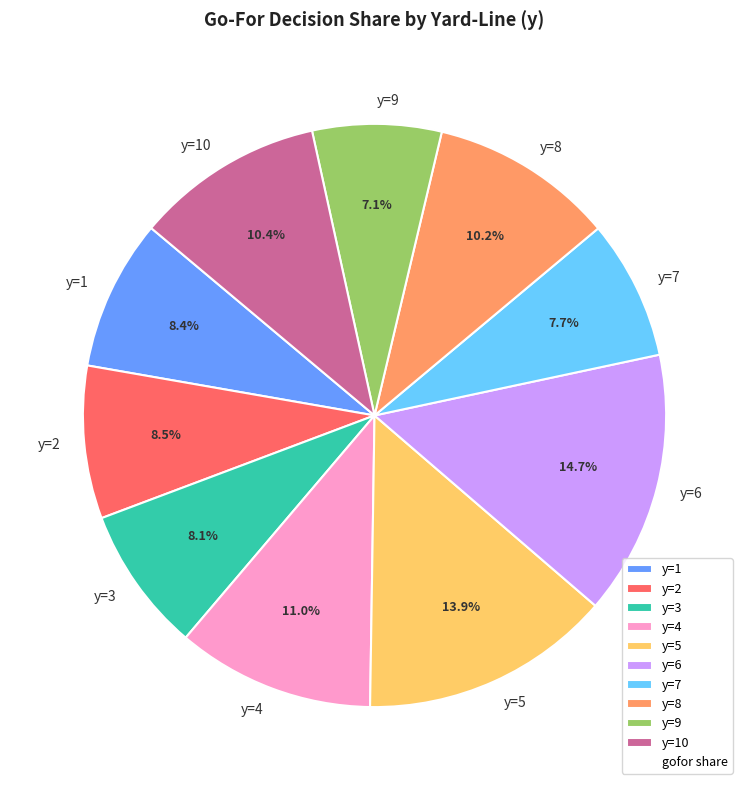

To the nearest percent, what is the average slice percentage?

10%